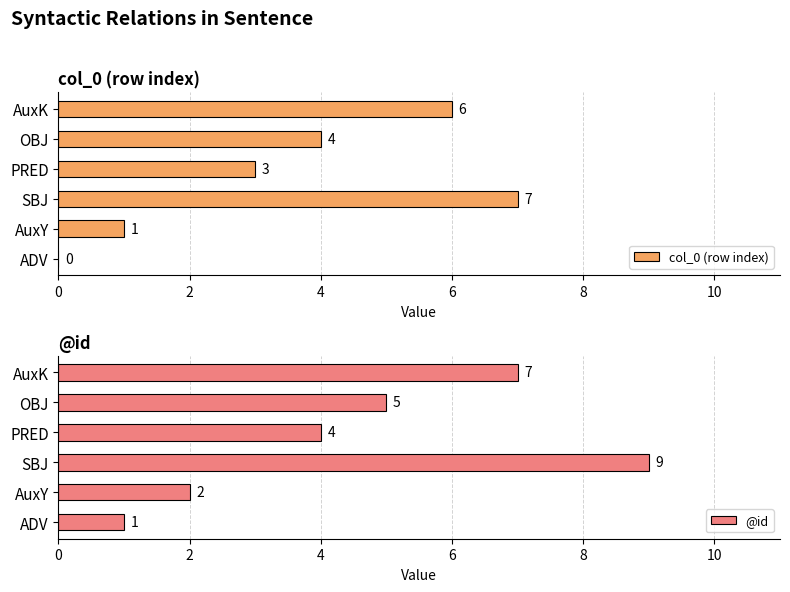

What is the difference between the second highest and minimum values in the @id series?

6